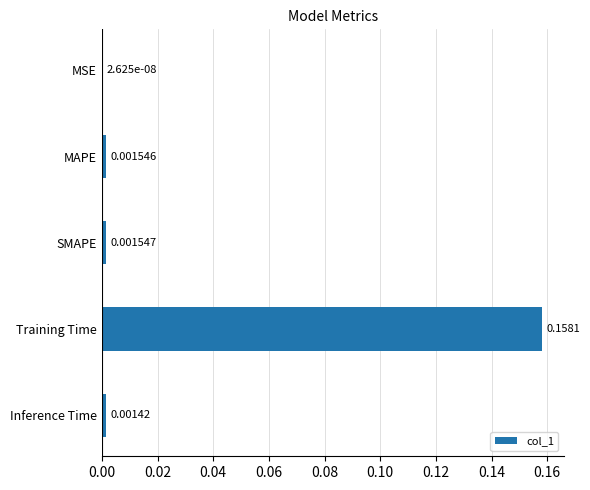

At which category does the chart reach its peak across all series?

Training Time